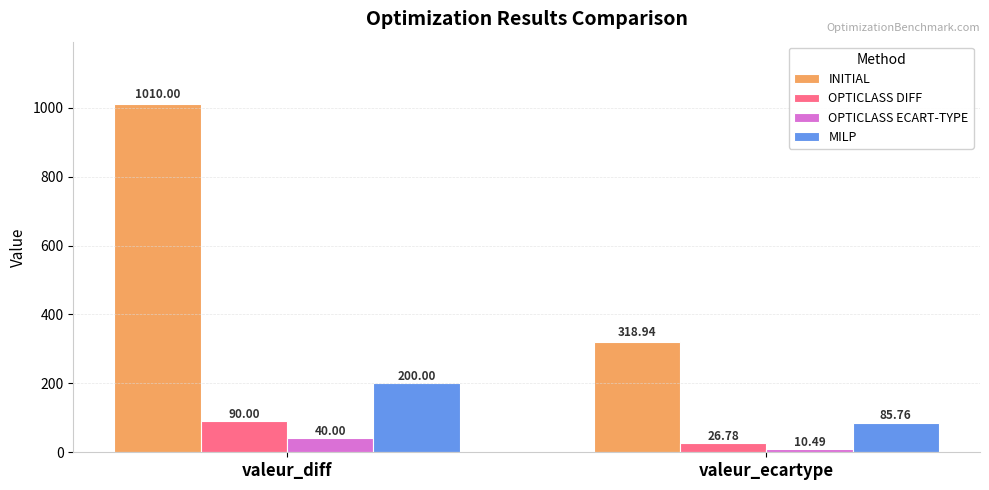

At valeur_diff, list the series in order from smallest to largest.

OPTICLASS ECART-TYPE, OPTICLASS DIFF, MILP, INITIAL